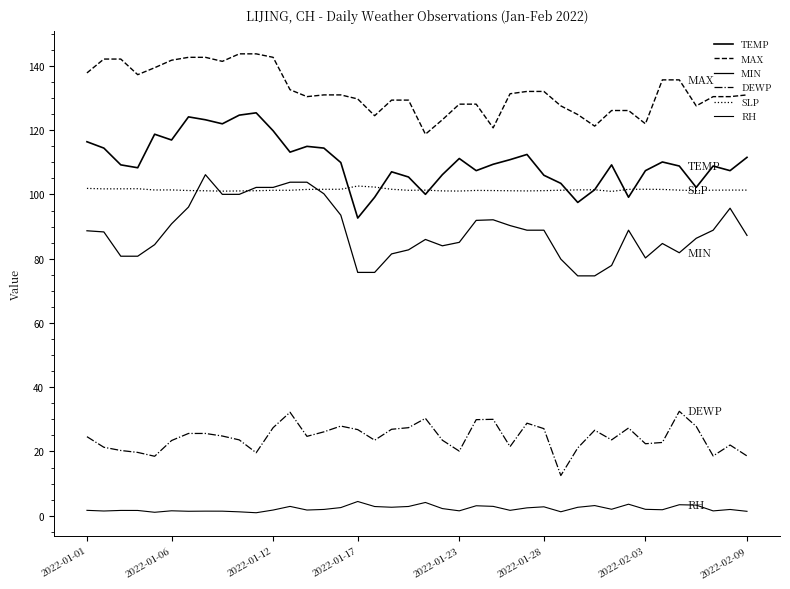

Where is the first local maximum for SLP?

2022-01-17